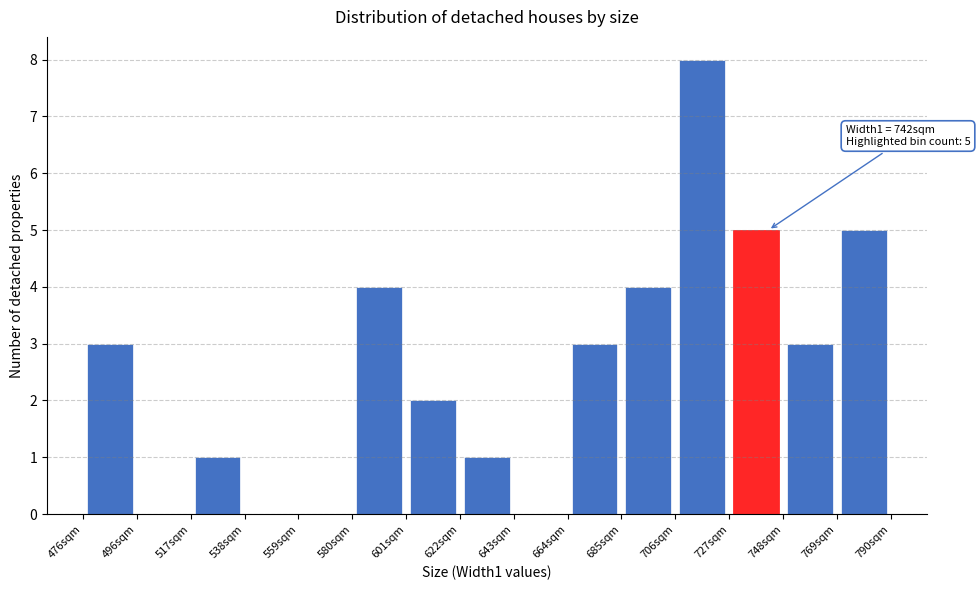

Over which range of the x-axis is the bar tallest?

705 to 725